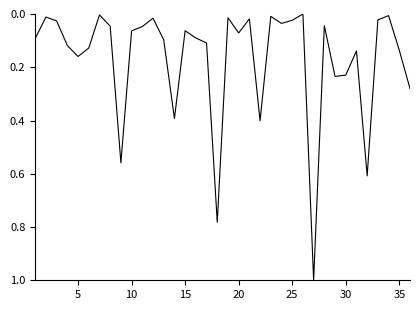

What is the difference between the maximum and minimum values?

1.0